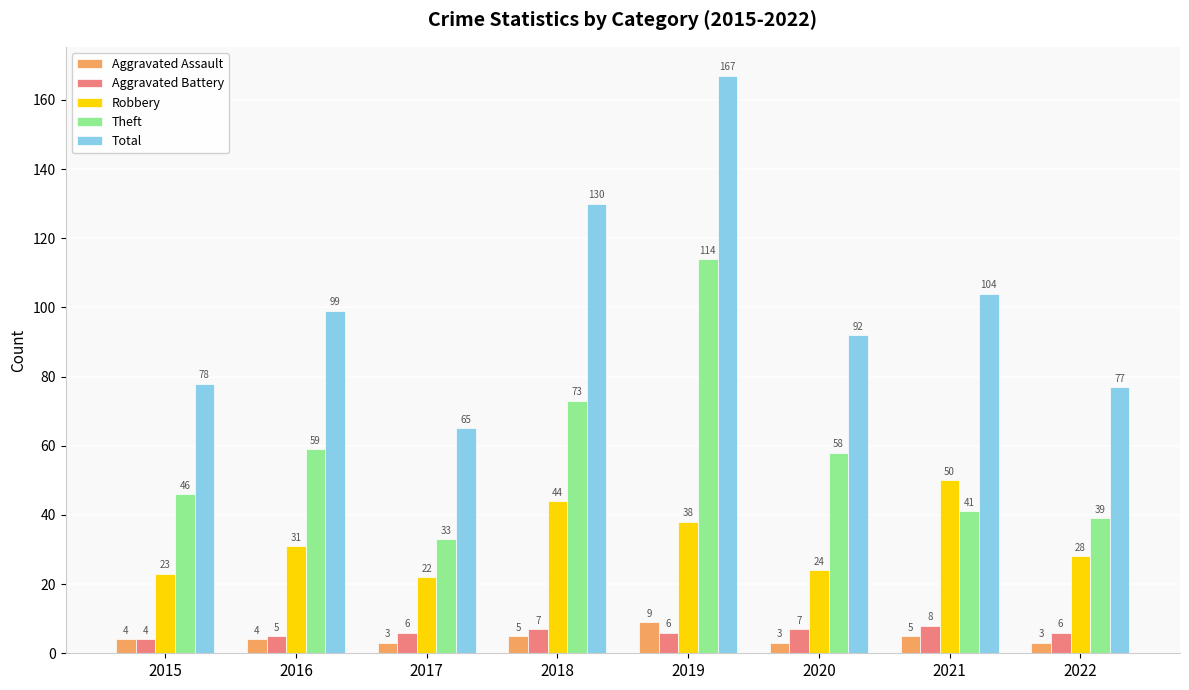

What is the approximate value of Aggravated Assault at 2019?

9